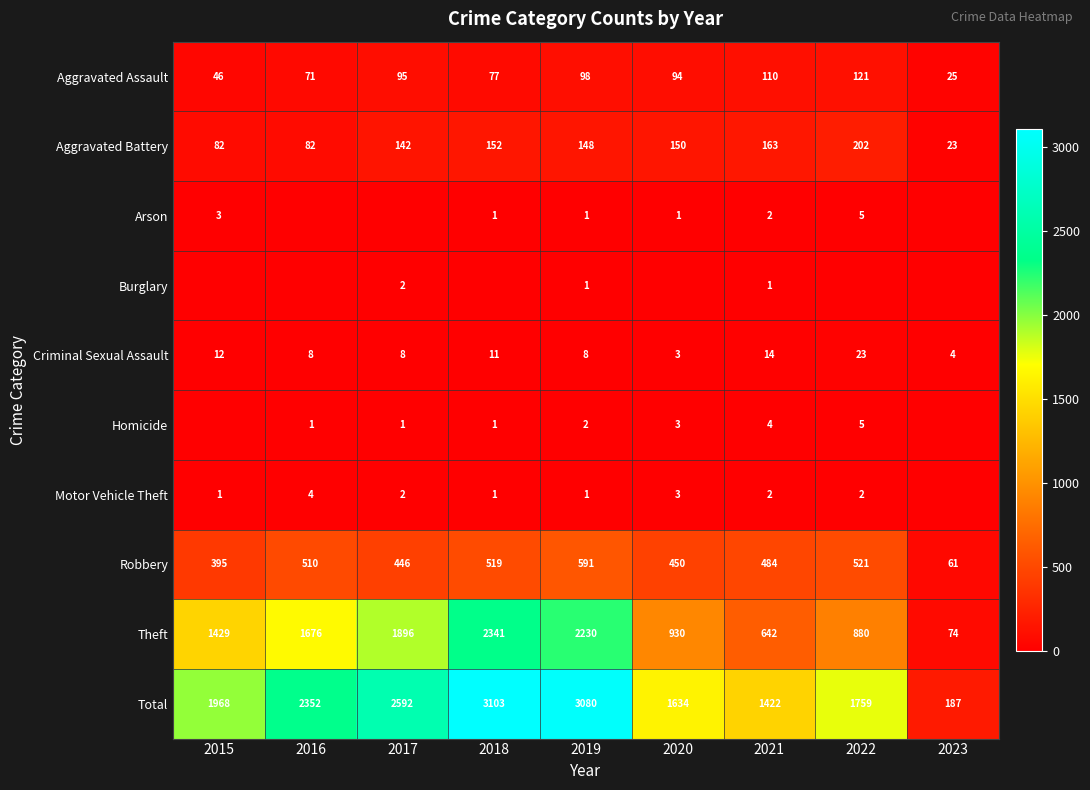

The Motor Vehicle Theft series shows 2 at 2021. True or false?

True